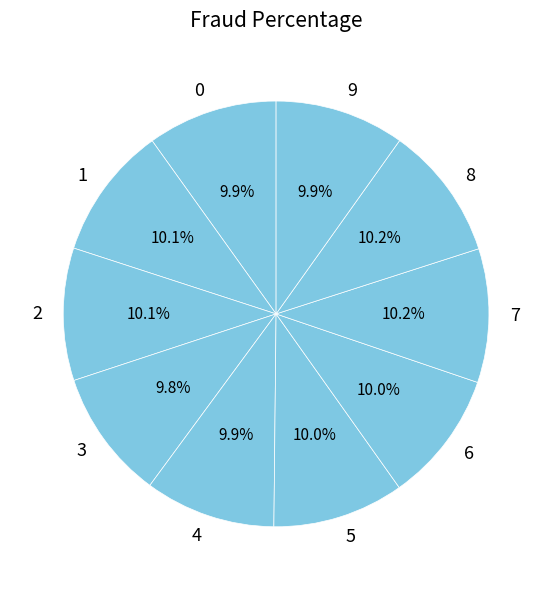

True or false: 9 accounts for 18% of the total.

False